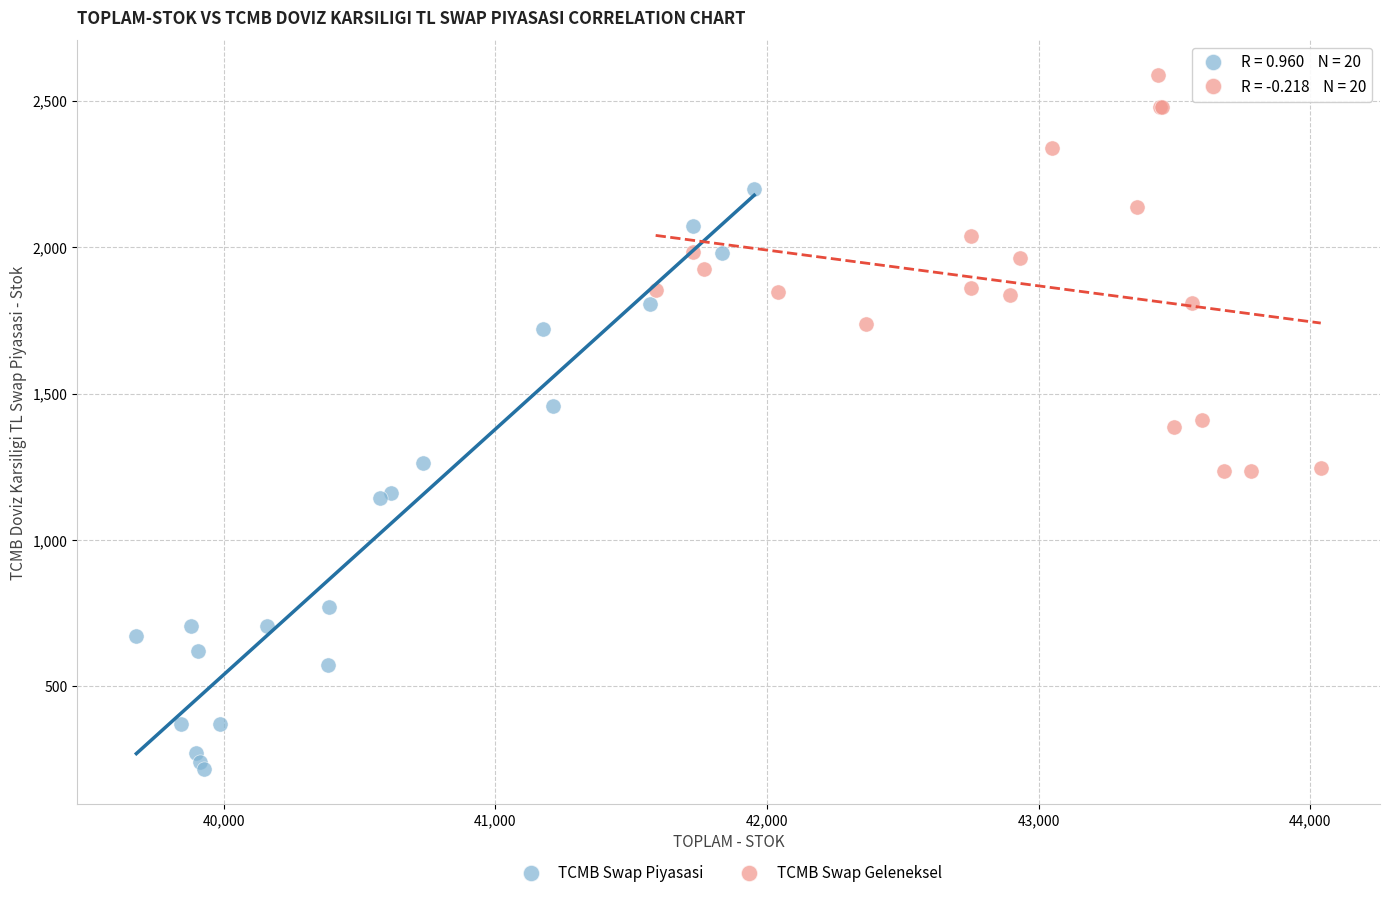

Which series reaches the minimum Y coordinate?

TCMB Swap Piyasasi